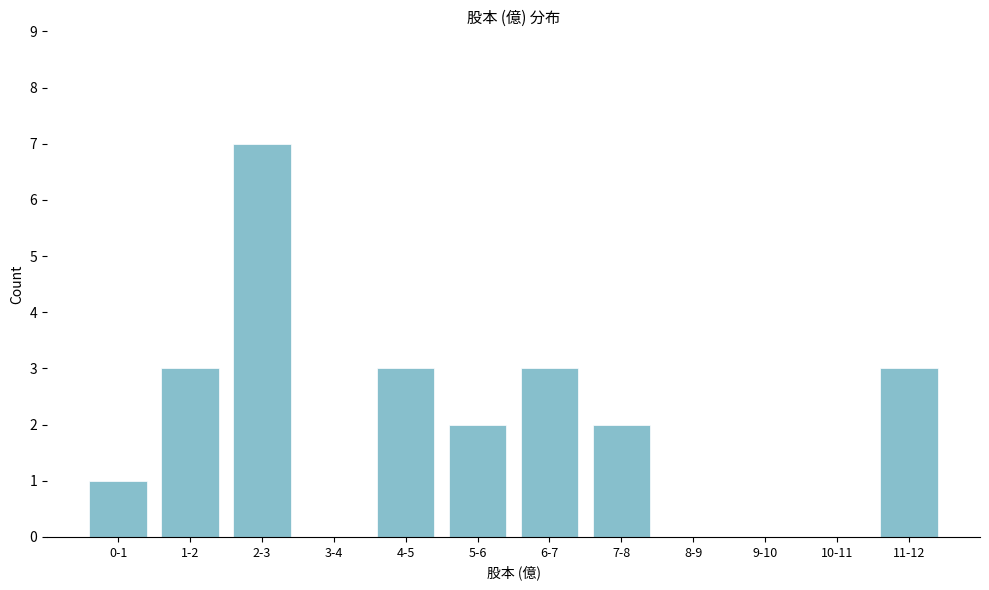

Reading left to right, transcribe all the data shown in this chart.

0-1=1	1-2=3	2-3=7	3-4=0	4-5=3	5-6=2	6-7=3	7-8=2	8-9=0	9-10=0	10-11=0	11-12=3